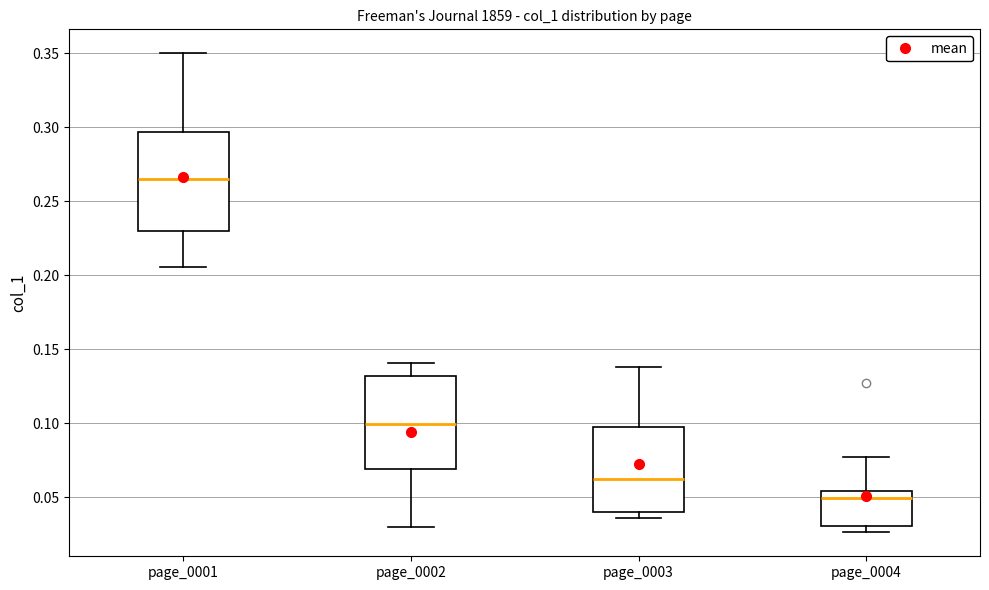

Reading left to right, transcribe this box plot: for each box, give where its median line is, the range the box spans, and where its two whiskers end, as read against the y-axis. The values are not printed on the chart, so give them approximately, as read against the axis.

page_0001: median 0.265, box 0.230 to 0.295, whiskers 0.205 to 0.350
page_0002: median 0.100, box 0.070 to 0.130, whiskers 0.030 to 0.140
page_0003: median 0.060, box 0.040 to 0.095, whiskers 0.035 to 0.140
page_0004: median 0.050, box 0.030 to 0.055, whiskers 0.025 to 0.075